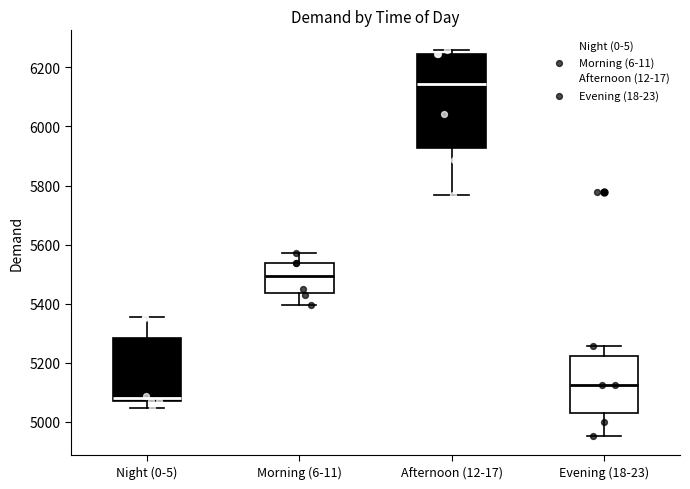

Which box's median line is the highest?

Afternoon (12-17)